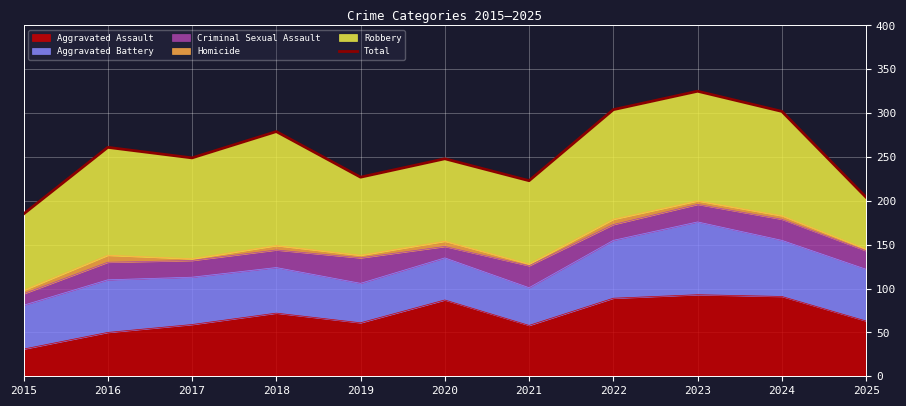

What is the sum of the values at 2020 and 2016?

509